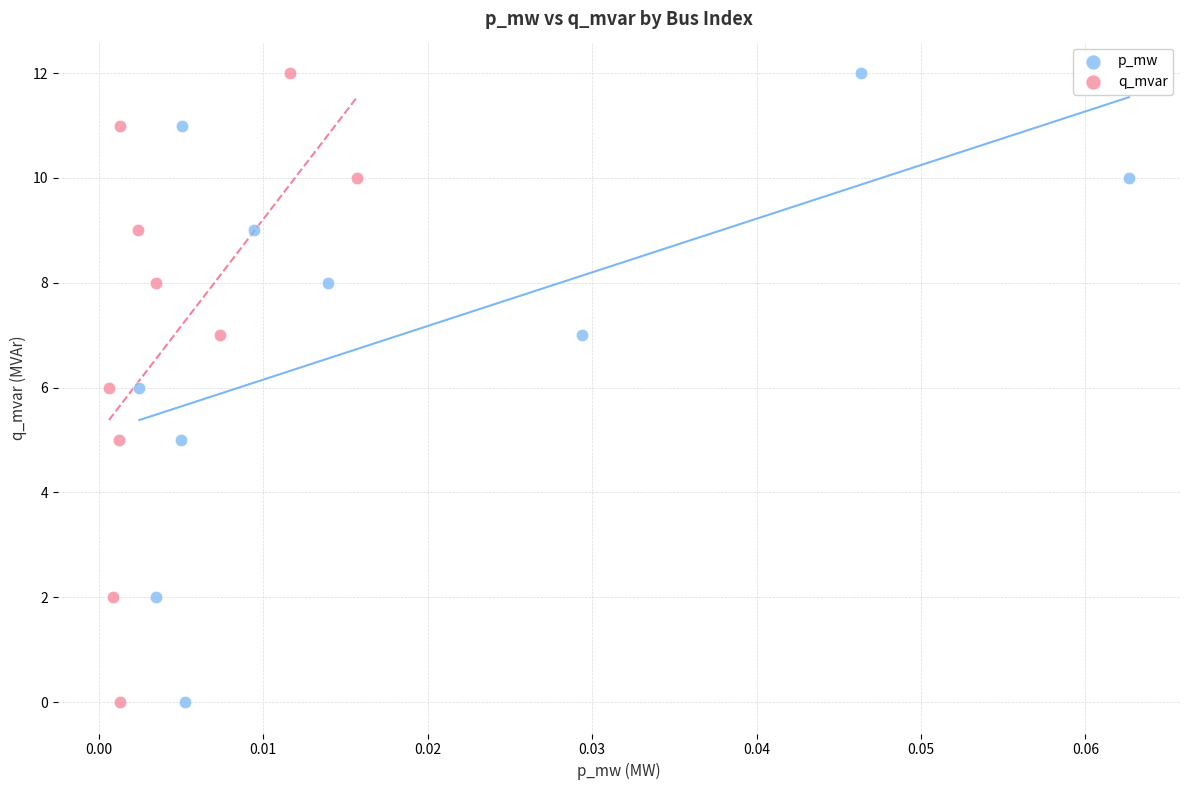

What are all the series names shown in the legend?

p_mw, q_mvar